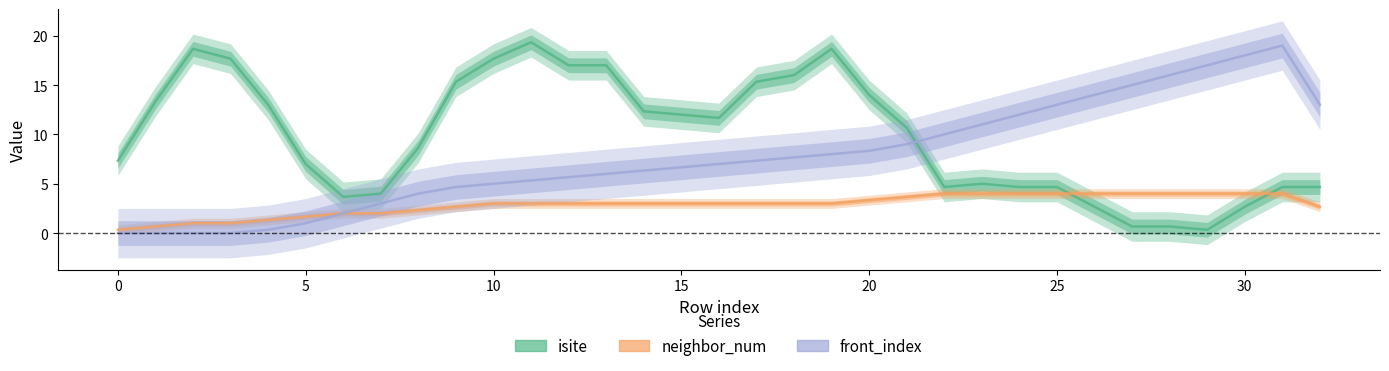

True or false: neighbor_num has more than 1 points higher than both neighbors.

False